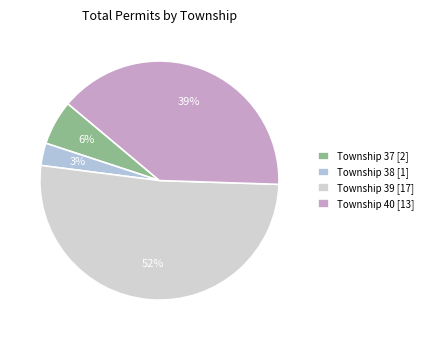

To the nearest percent, what is the average slice percentage?

25%